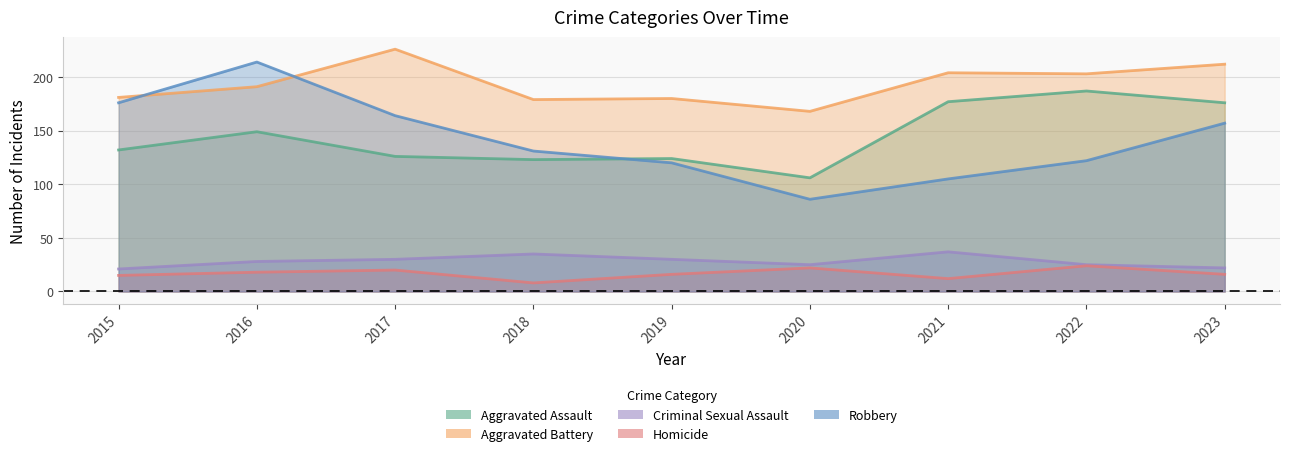

True or false: Homicide and Robbery cross at least once.

False